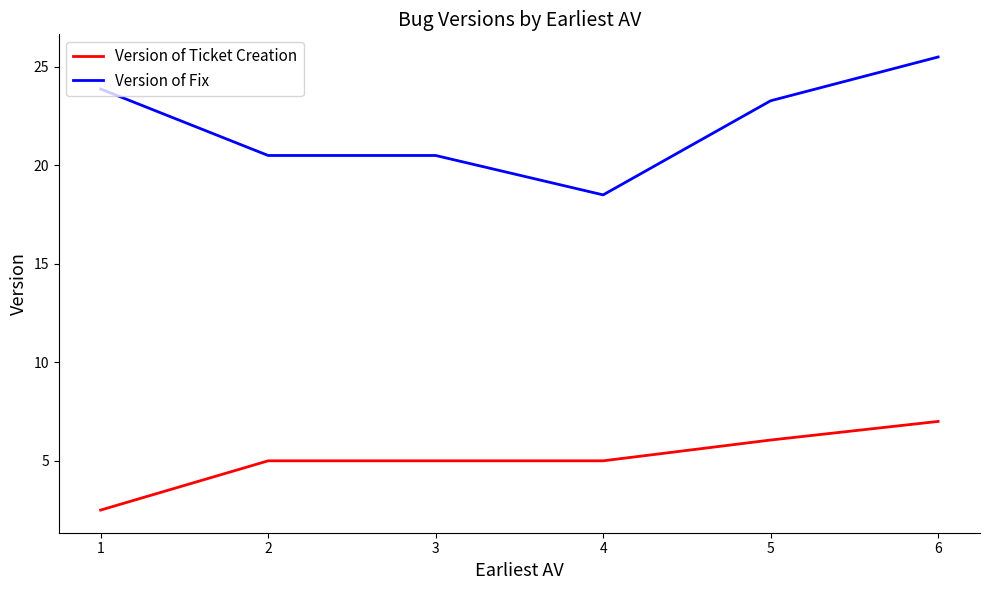

True or false: Version of Ticket Creation and Version of Fix cross at least once.

False